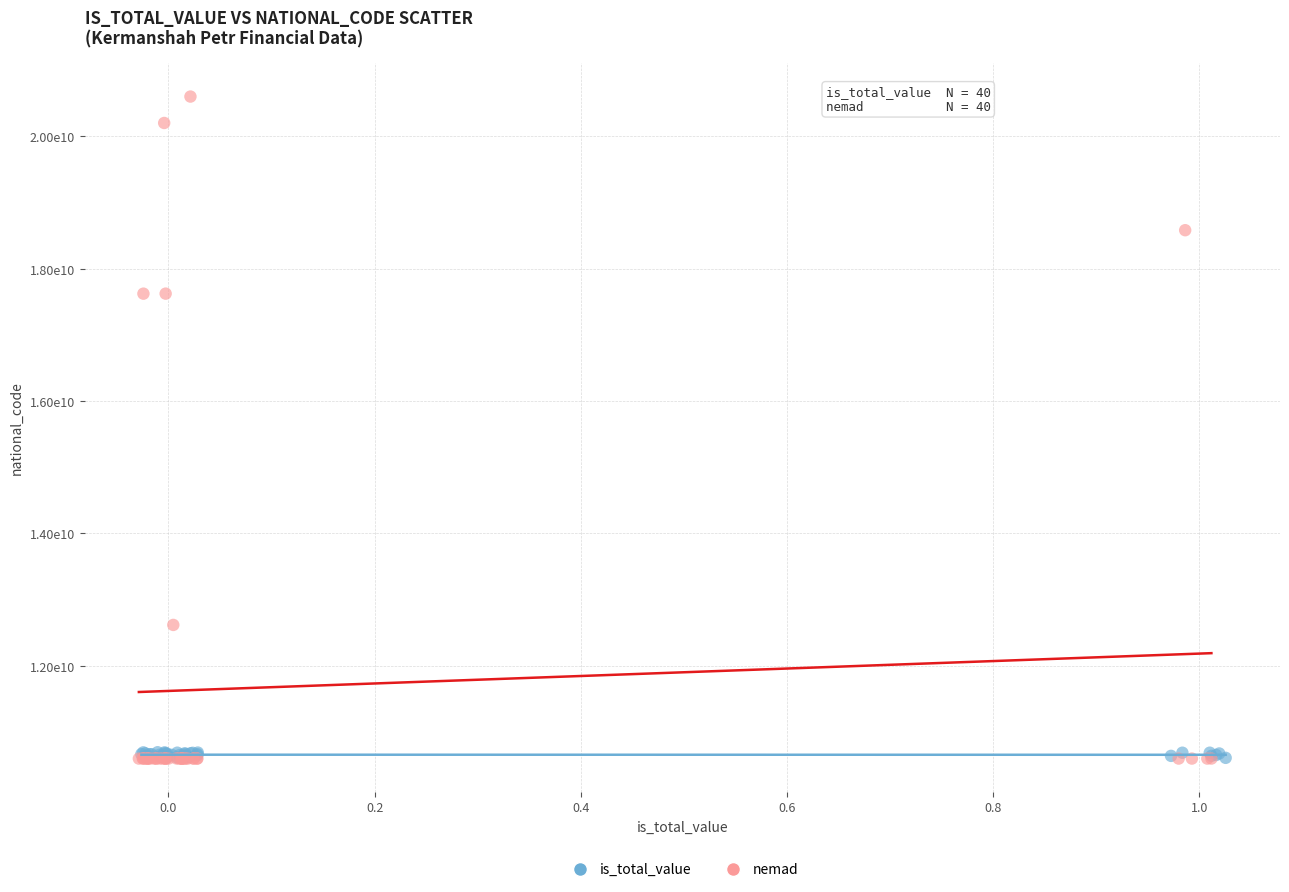

Which series has the widest spread of Y values?

nemad